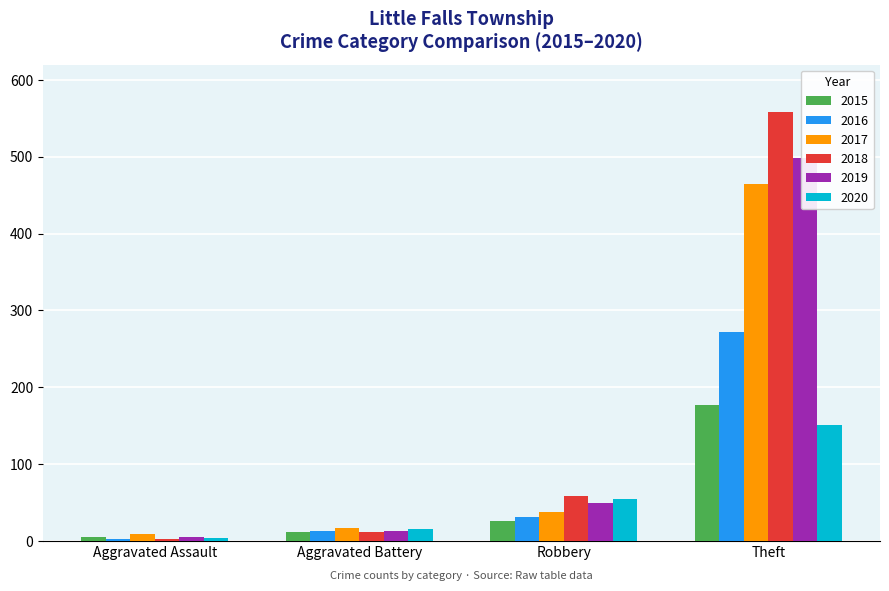

Which category has the highest value in the 2019 series?

Theft